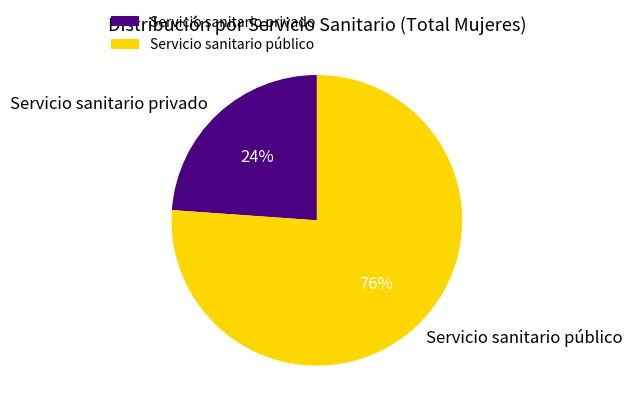

To the nearest percent, what is the difference between the Servicio sanitario privado and Servicio sanitario público slice percentages?

52%